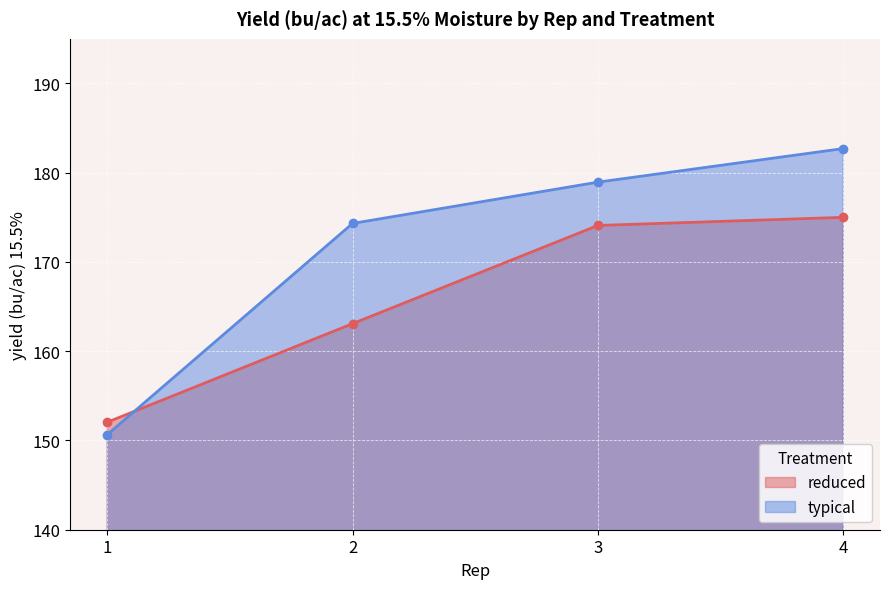

At which category does the chart reach its minimum across all series?

1